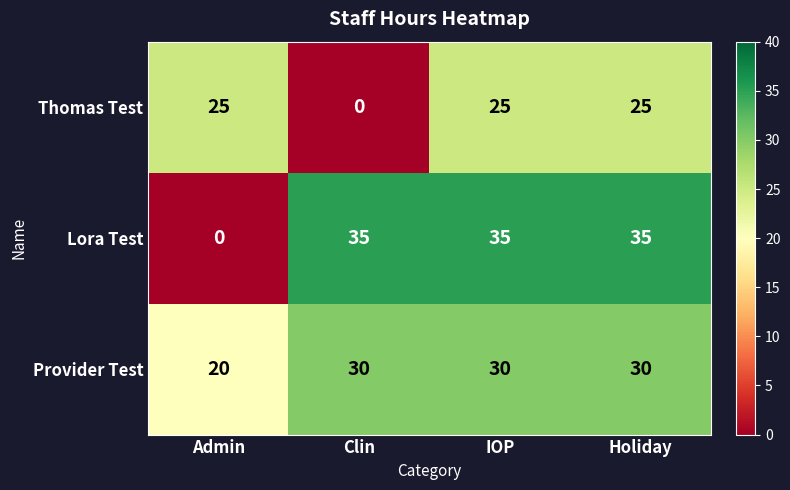

What is the spread (max minus min) of values at Clin?

35